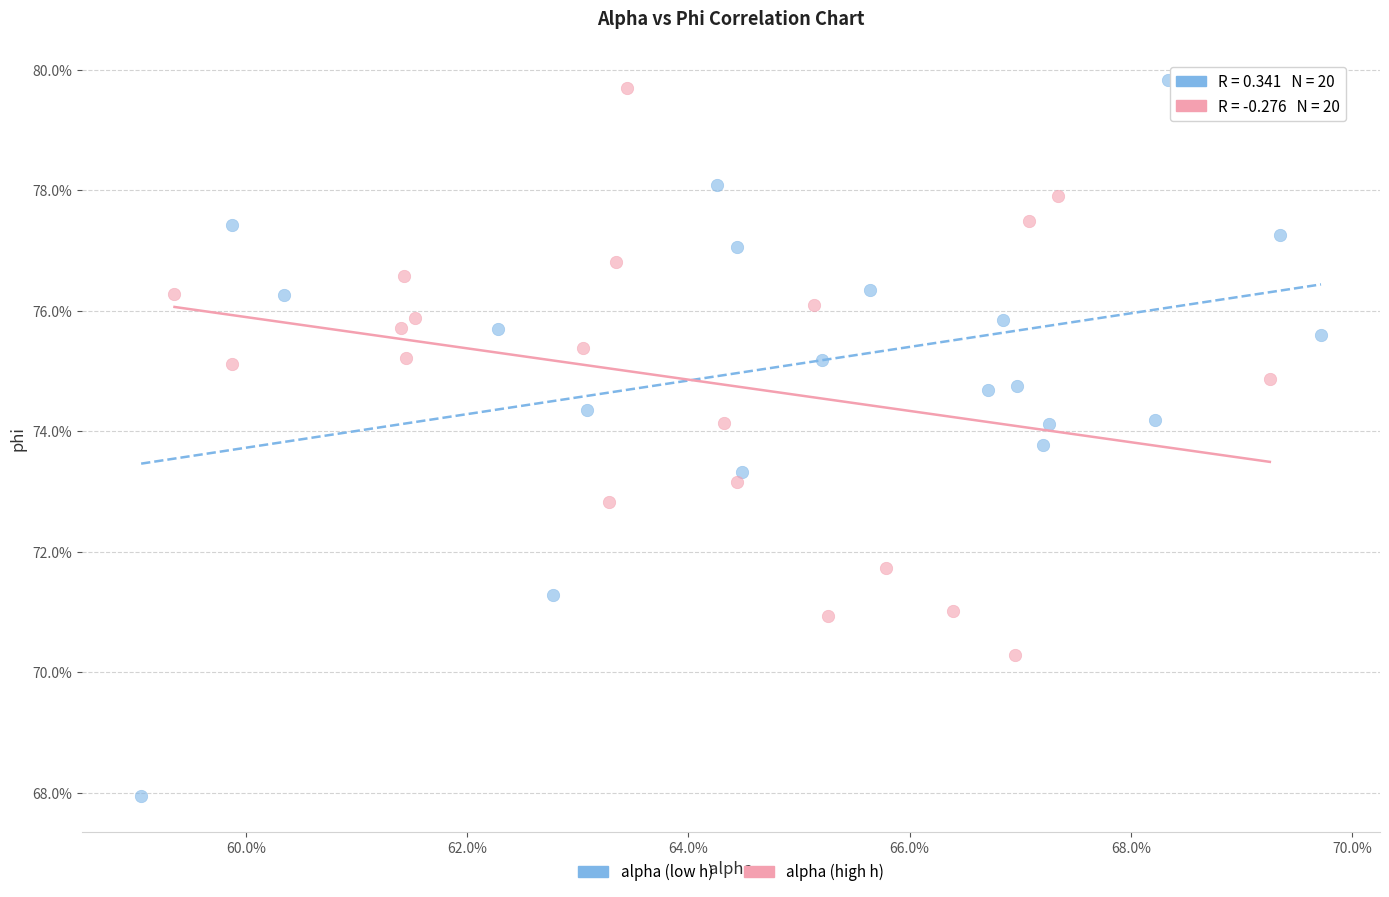

What are all the series names shown in the legend?

alpha (low h), alpha (high h)